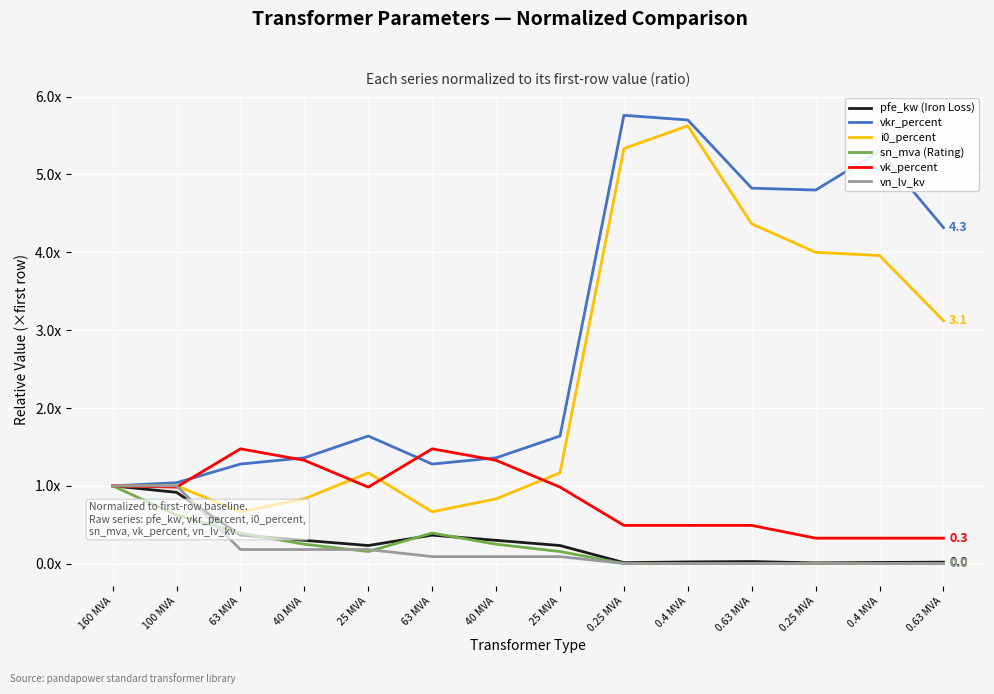

Where is the first local minimum for i0_percent?

63 MVA